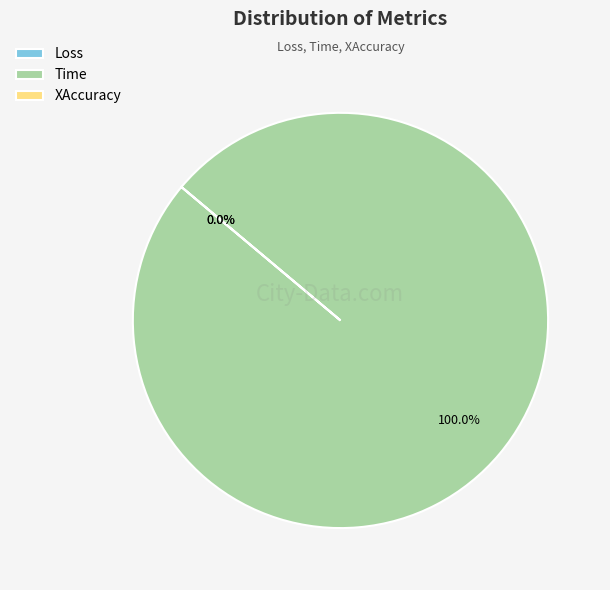

To the nearest percent, what is the difference between the Loss and Time slice percentages?

100%